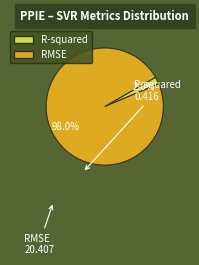

Which has a higher value, RMSE or R-squared?

RMSE